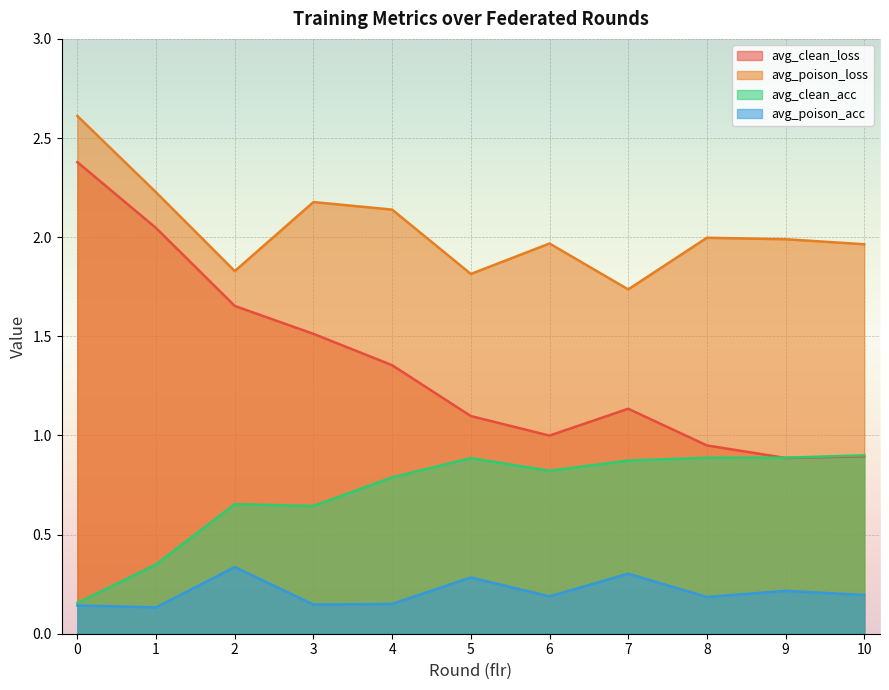

True or false: avg_poison_loss has more than 0 interior local peaks.

True